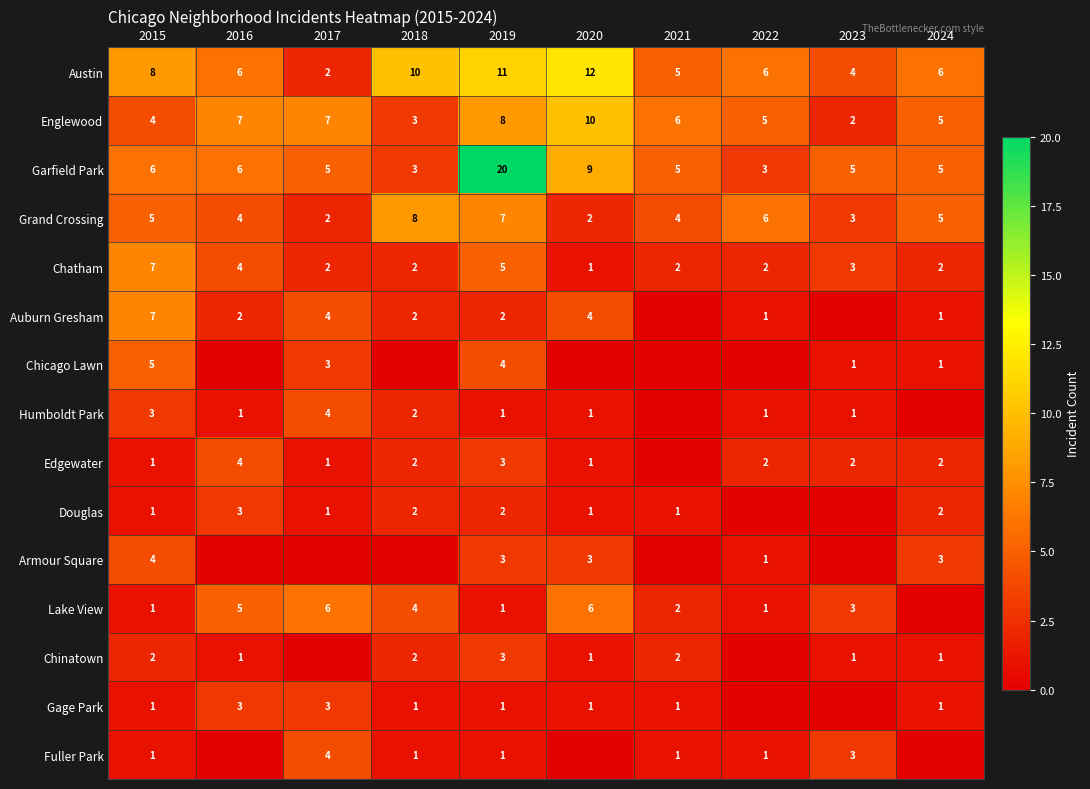

Is the value of Gage Park at 2016 greater than the value of Chicago Lawn at 2024?

Yes